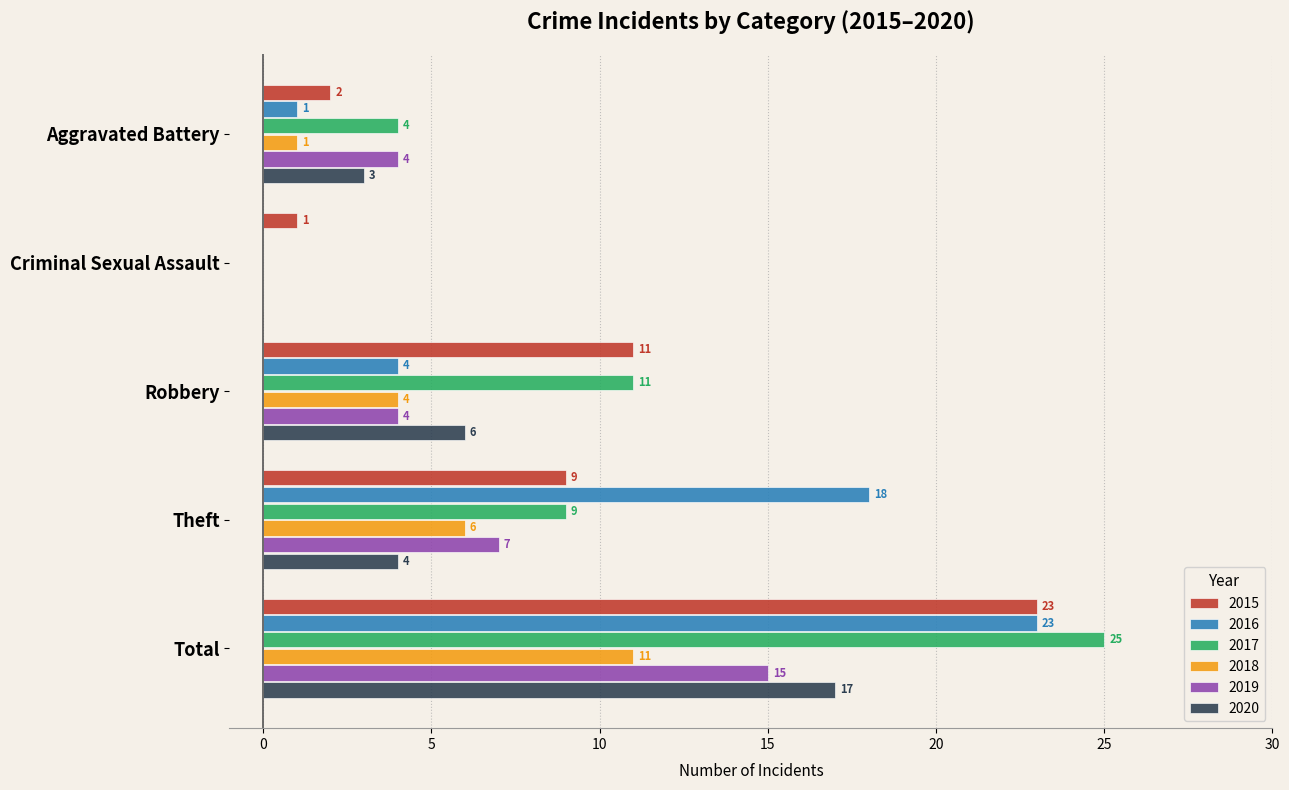

The 2015 series shows 11 at Robbery. True or false?

True